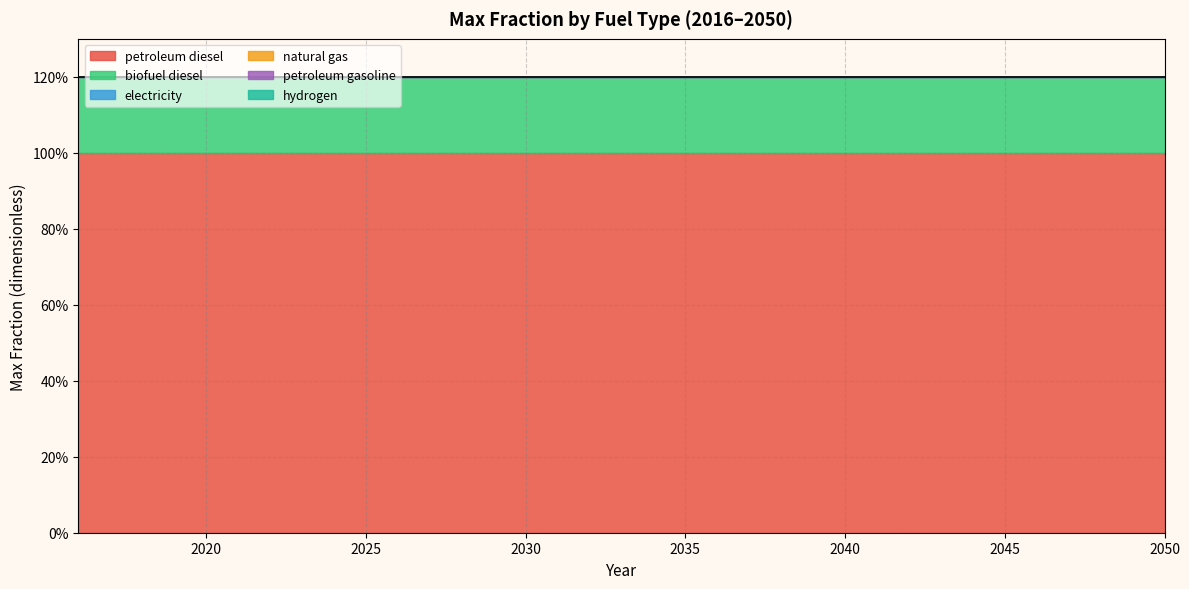

What is the total value across all series at 2049?

1.2